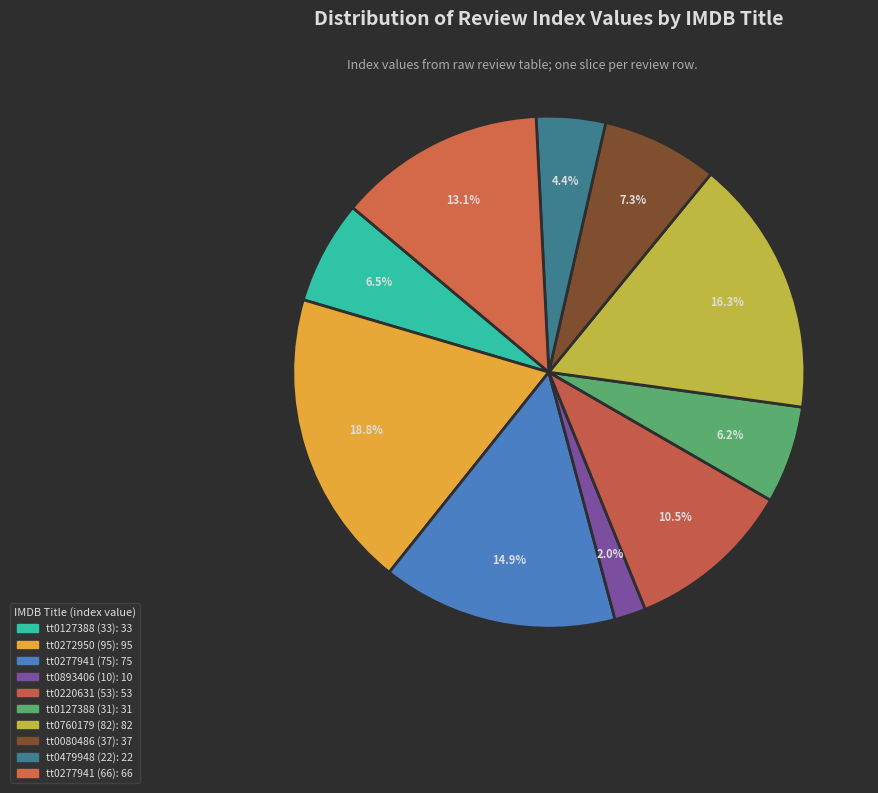

Count the number of slices in the pie.

10